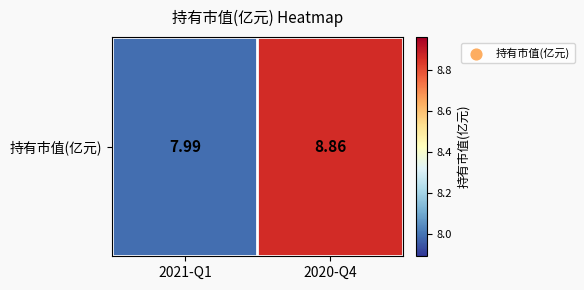

List the labels in order of value, largest first.

2020-Q4, 2021-Q1